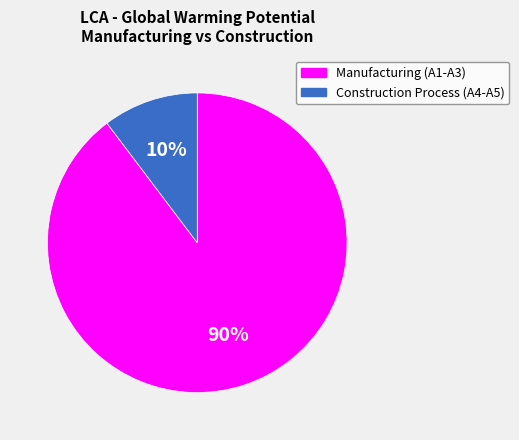

Is there a majority slice in this chart?

Yes